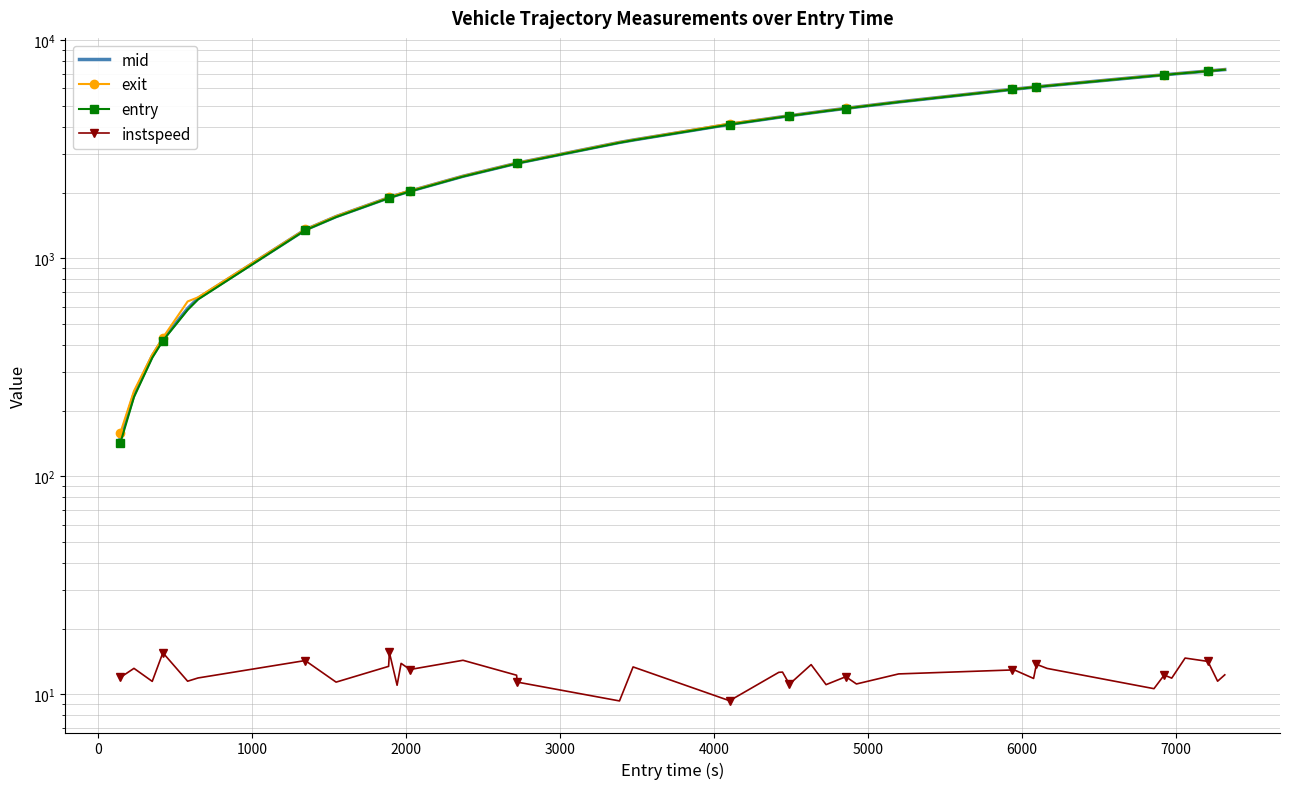

What is the sum of all exit values?

151926.1